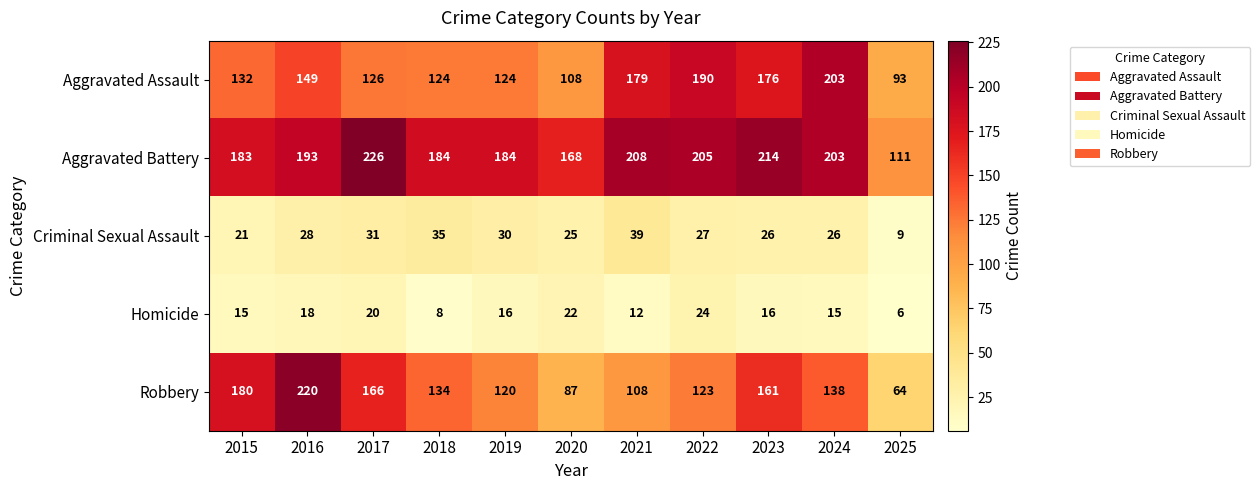

What value does the Homicide series have at 2017, to the nearest 10?

20